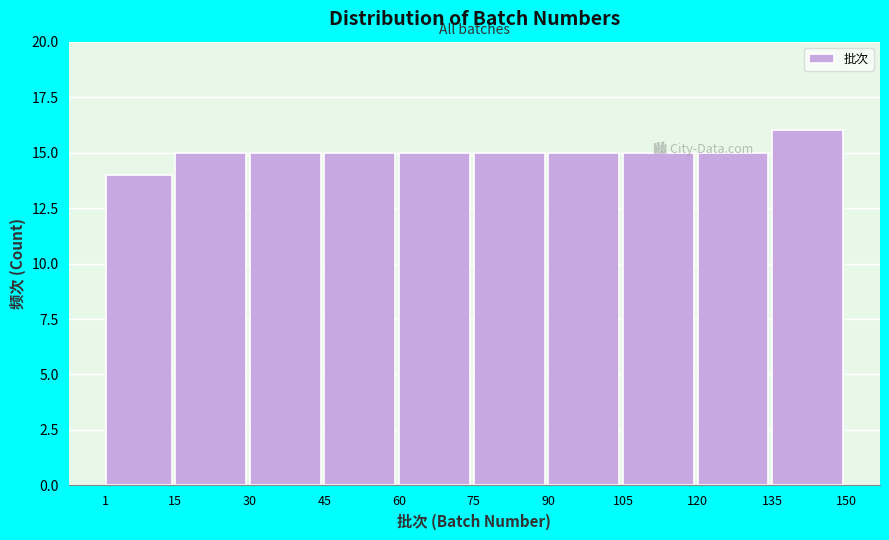

Reading left to right, transcribe this chart: for each bar, give the range it covers on the x-axis and its height. The values are not printed on the chart, so give them approximately, as read against the axis.

1 to 15: 14
15 to 30: 15
30 to 45: 15
45 to 60: 15
60 to 75: 15
75 to 90: 15
90 to 105: 15
105 to 120: 15
120 to 135: 15
135 to 150: 16